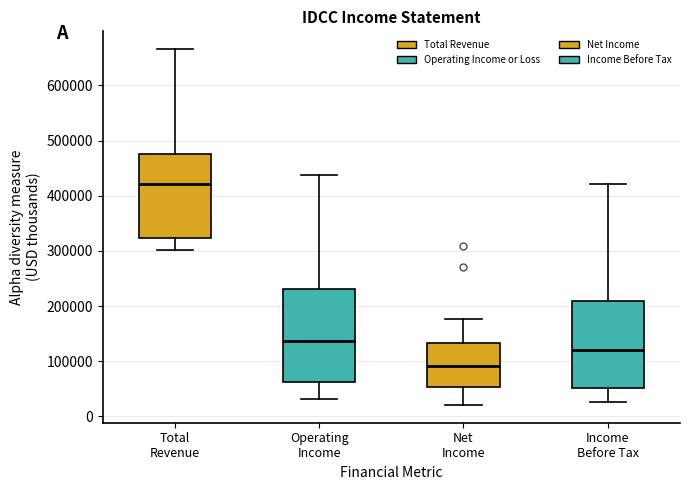

Where does the lower whisker of the box for Net Income end on the y-axis? The values are not printed on the chart, so give them approximately, as read against the axis.

20000